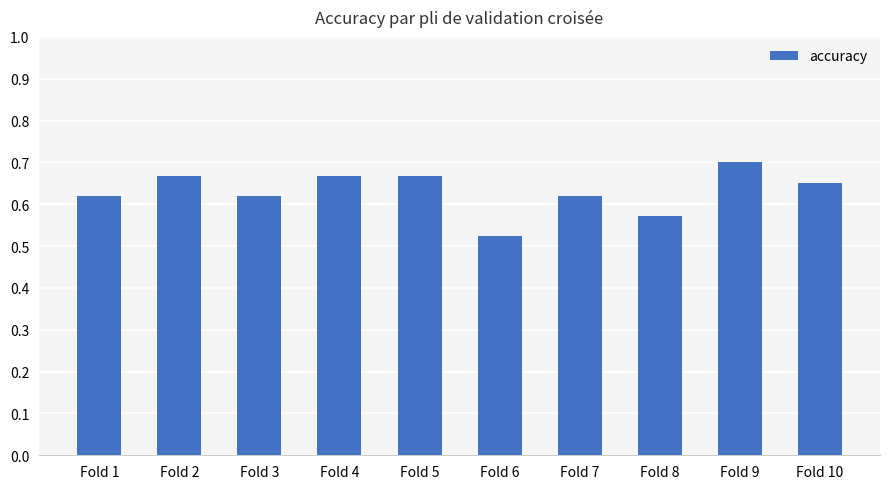

What is the sum of all values?

6.3